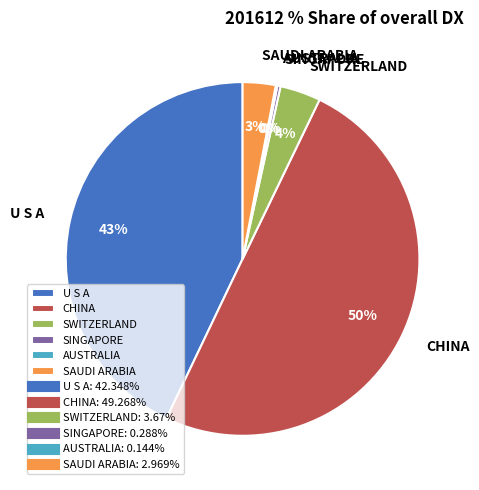

Is U S A the majority of the pie?

No